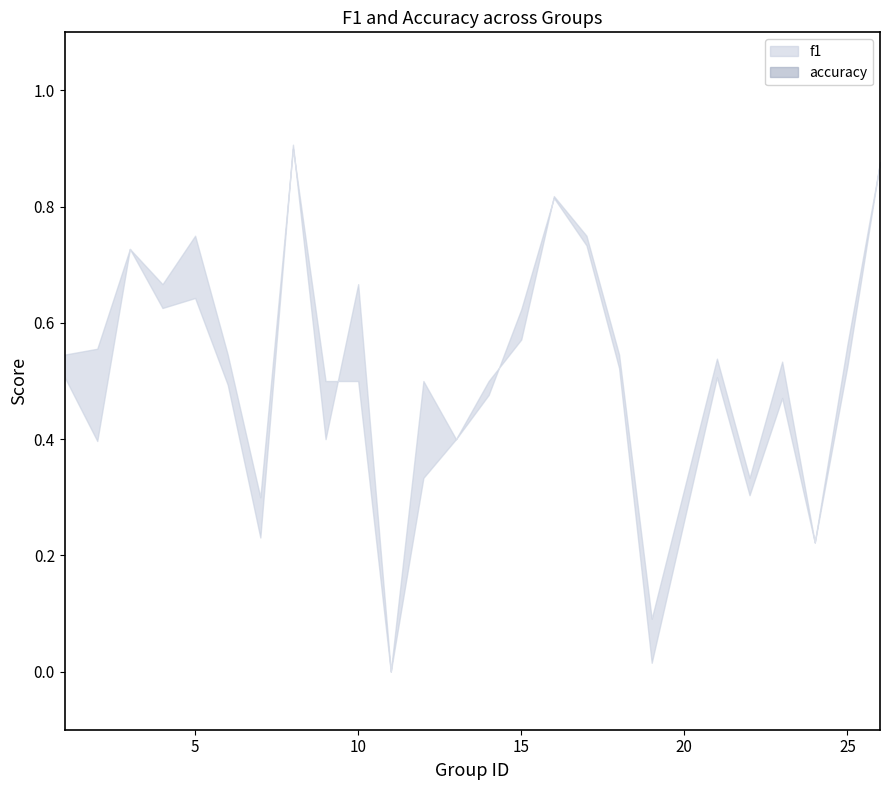

What is the value of the f1 point at the 7th from the left?

0.2